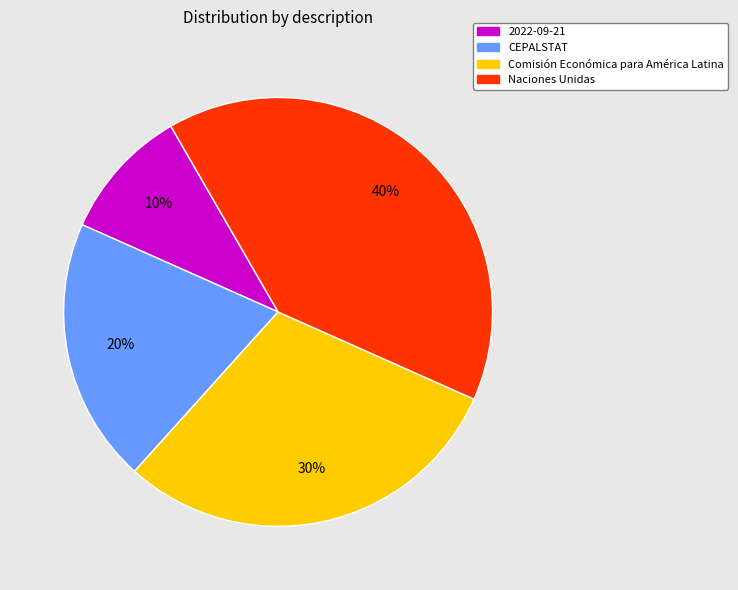

How many slices are in this pie chart?

4